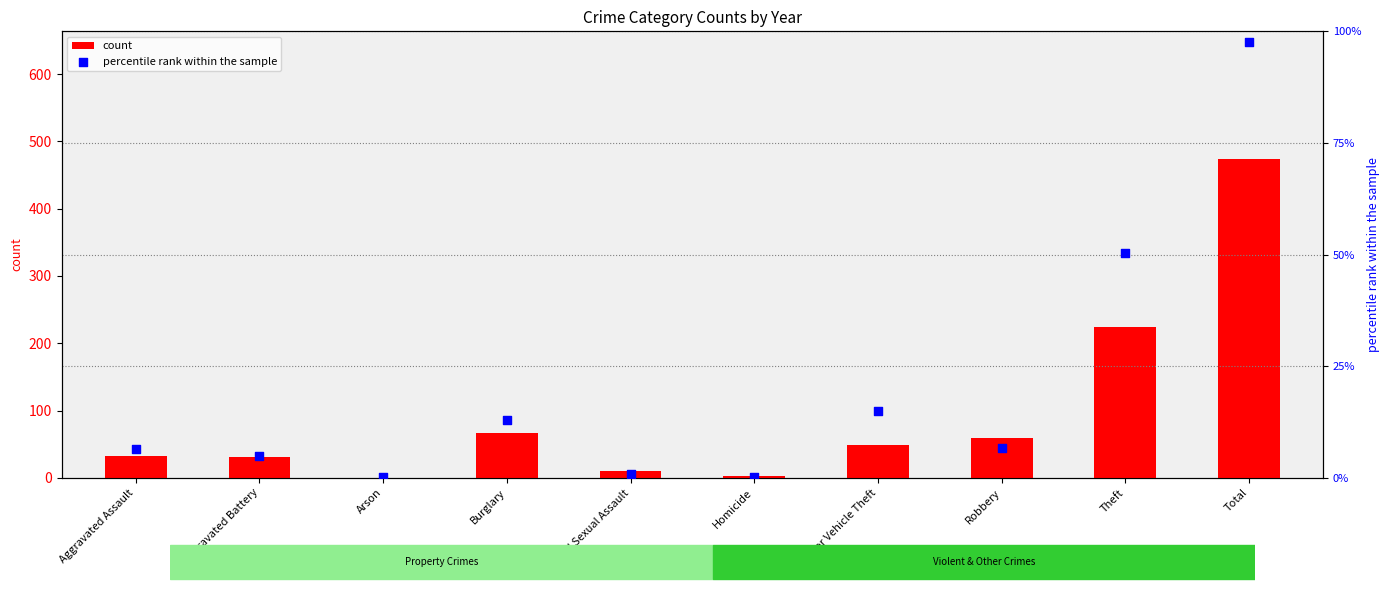

What is the total value across all series at Robbery?

65.8